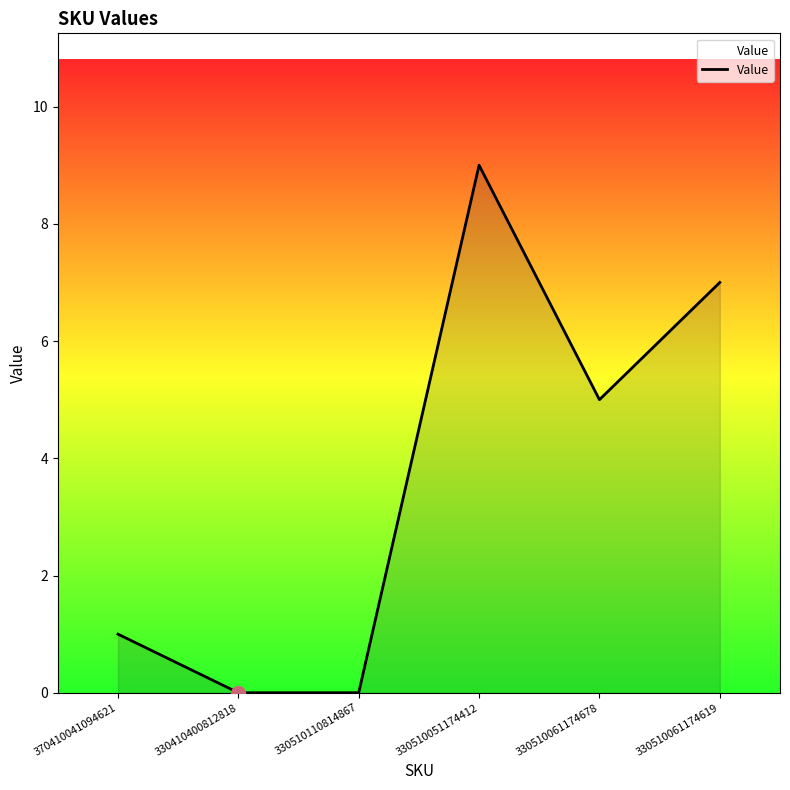

Where is the first local maximum?

330510051174412